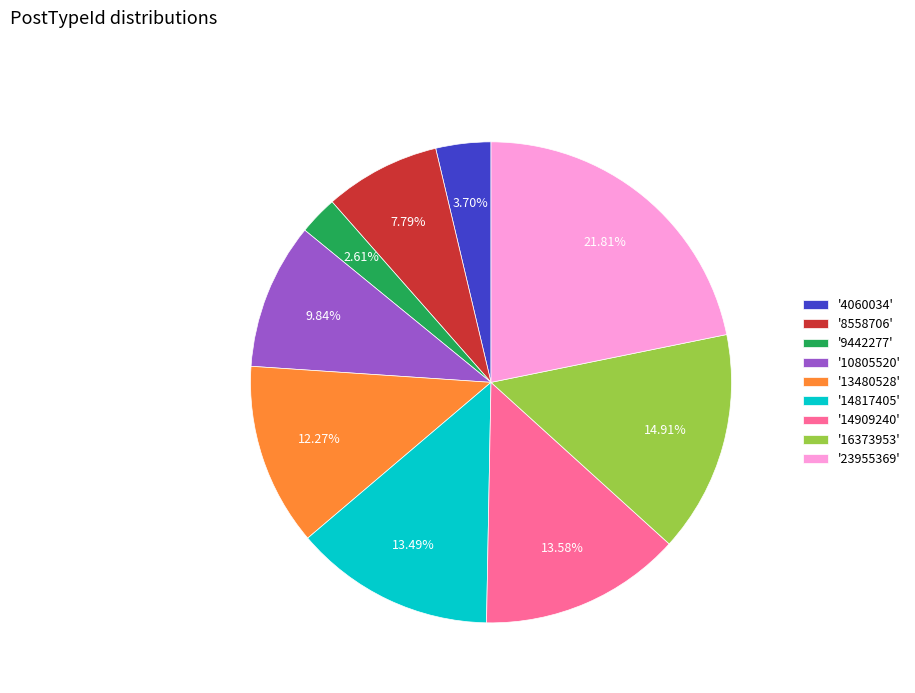

Between '23955369' and '4060034', which is larger?

'23955369'